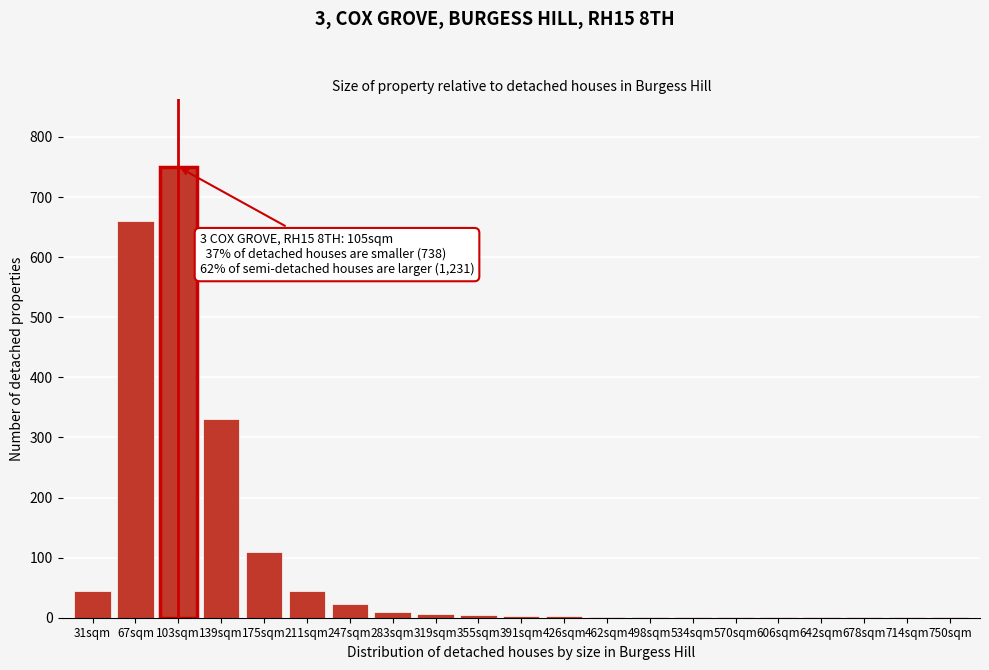

The value at 67sqm is 154. True or false?

False